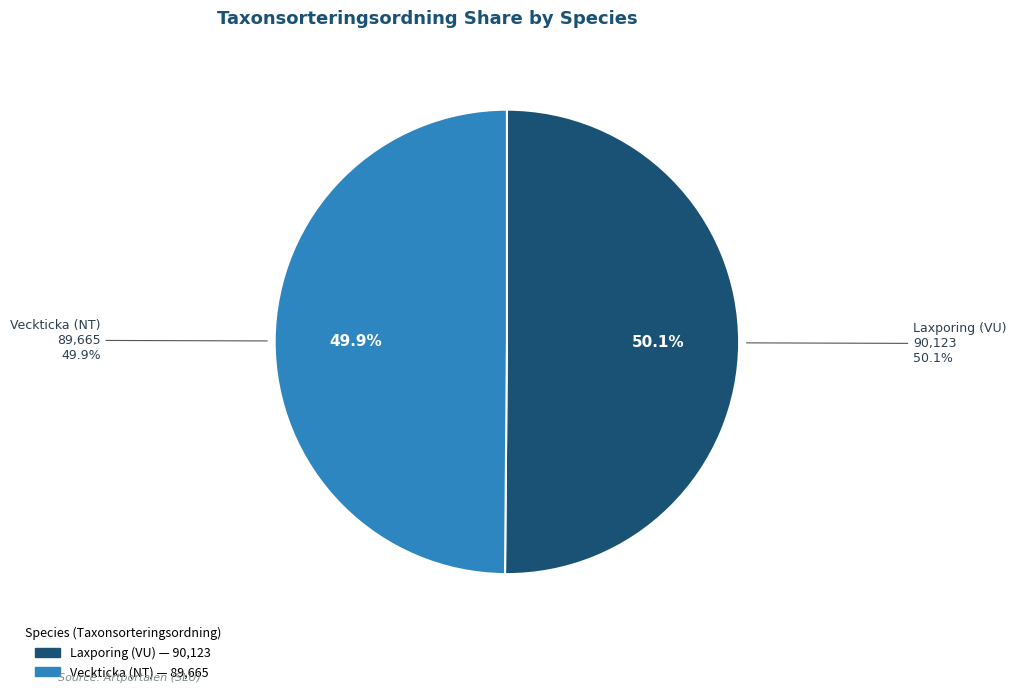

To the nearest percent, what percentage of the pie is Veckticka (NT)?

50%